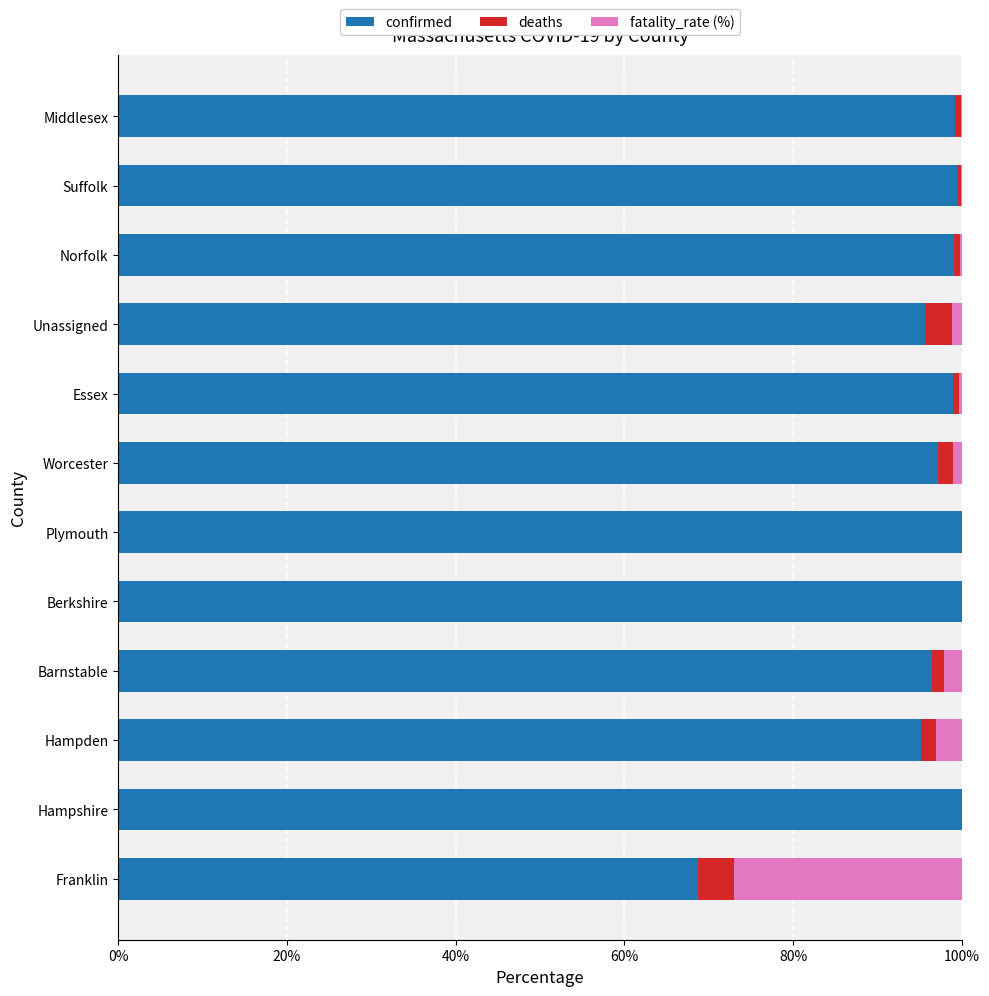

True or false: confirmed has a value of 68.5 at Middlesex.

False